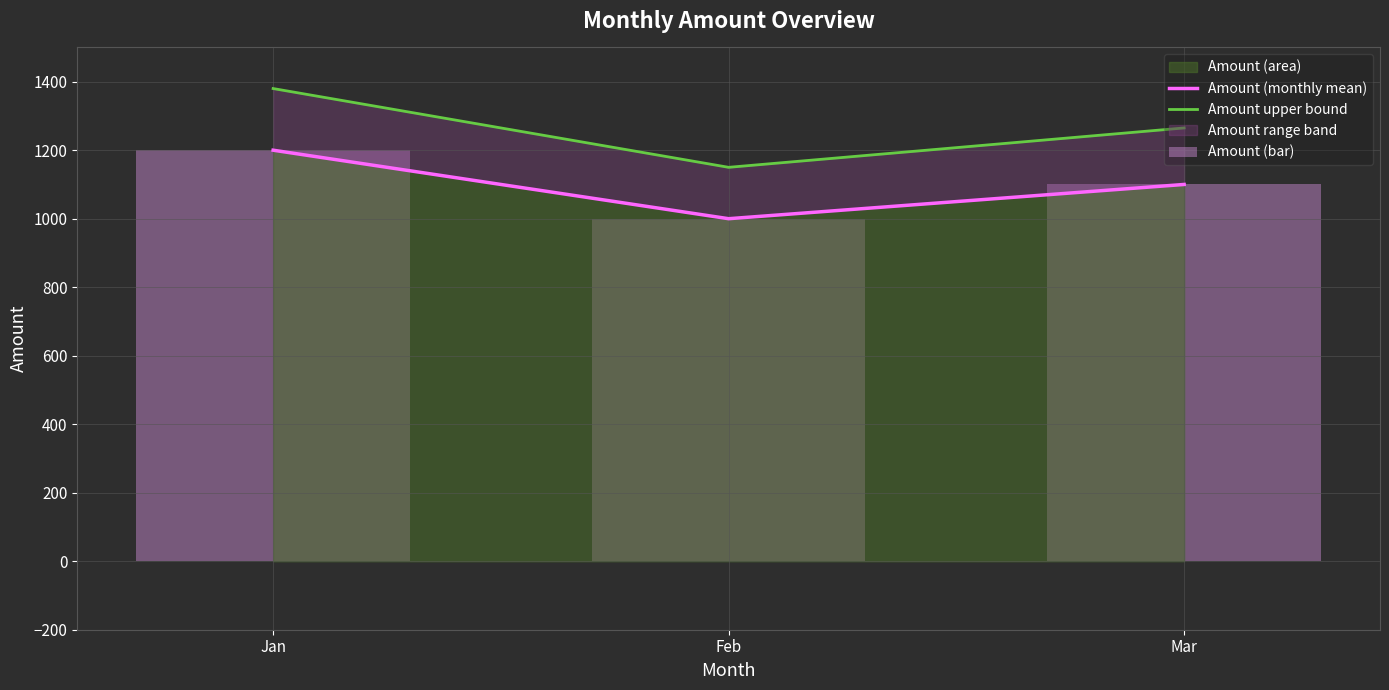

Is it true that Amount (monthly mean) equals 1100 at Mar?

True